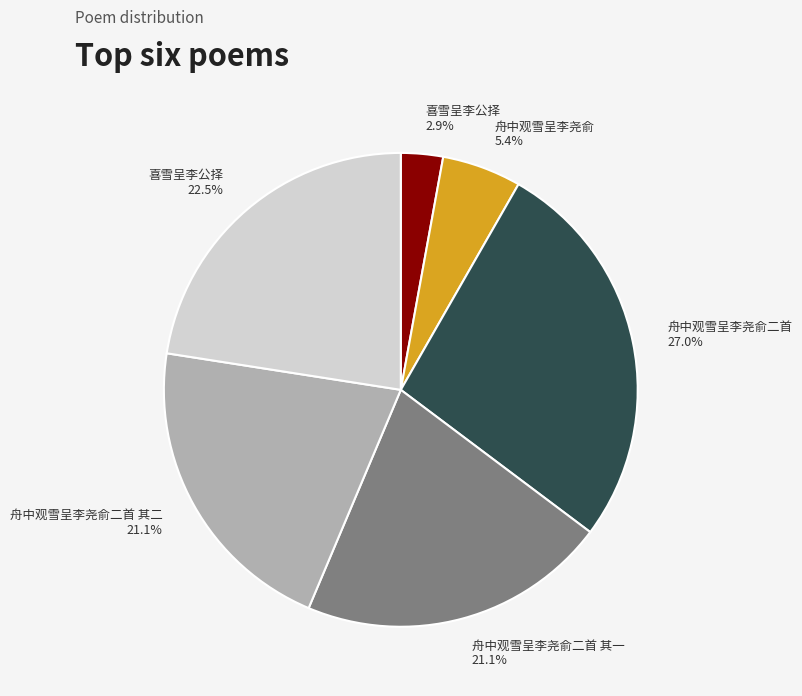

To the nearest percent, what is the difference between the largest and smallest slice percentages?

24%